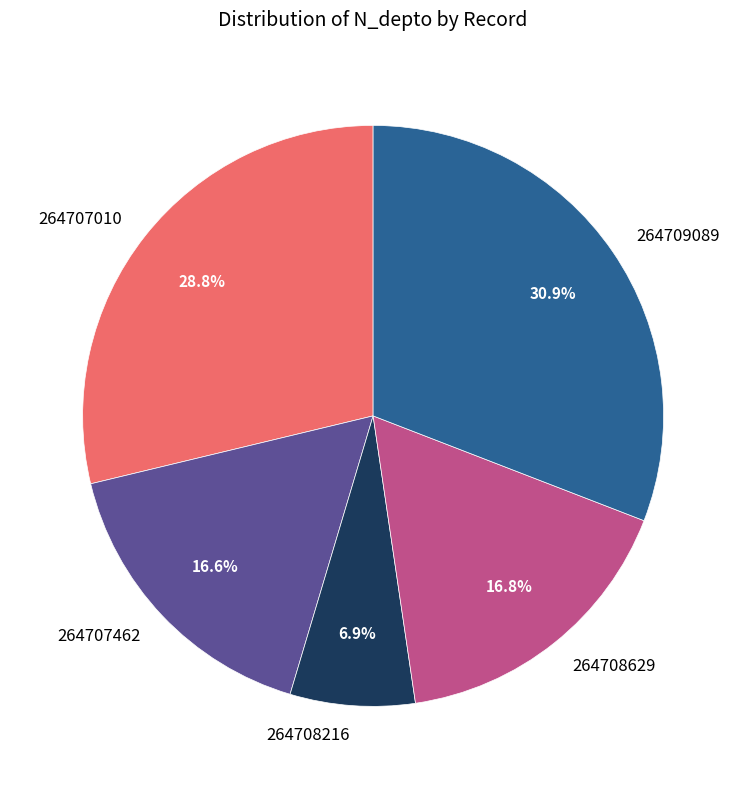

Is there a majority slice in this chart?

No